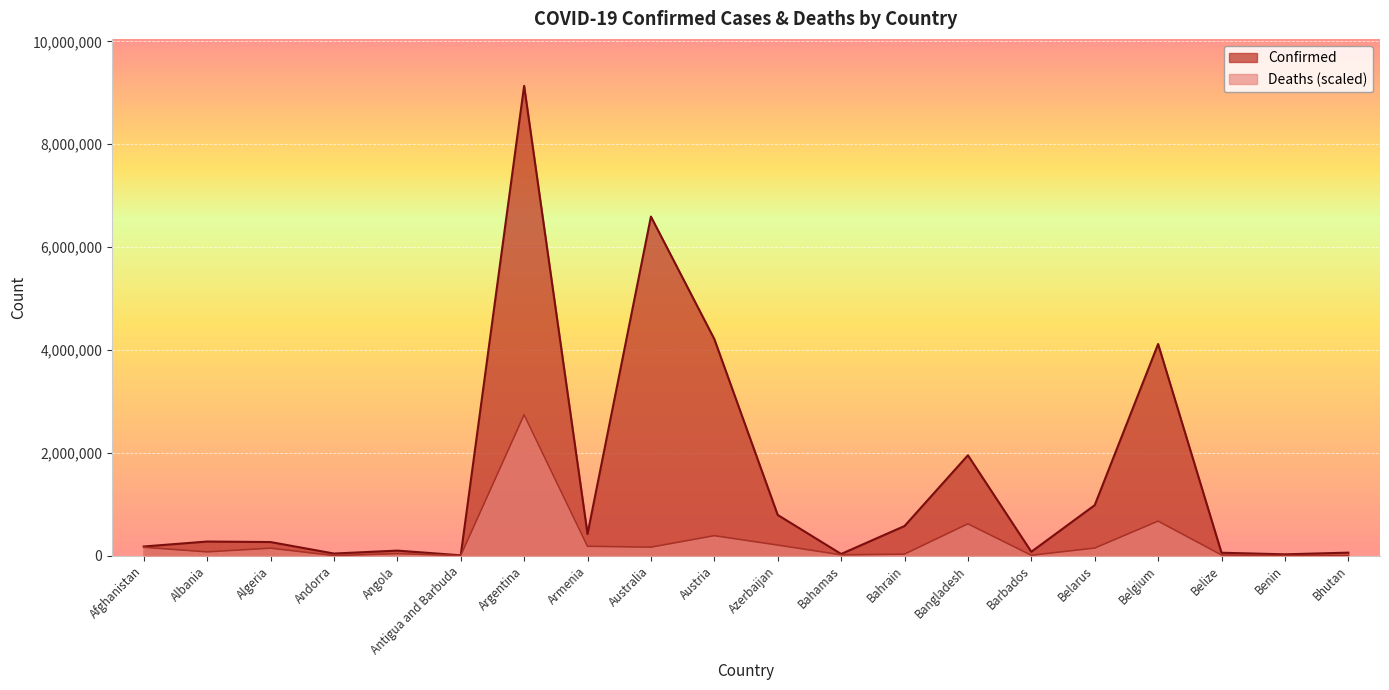

What is the difference between the maximum and minimum values in the Deaths series?

2740145.5